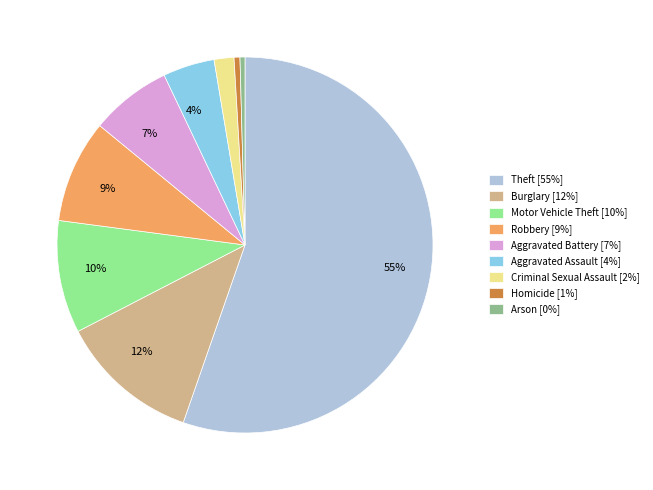

Do Aggravated Battery [7%] and Robbery [9%] together represent more than half of the pie?

No